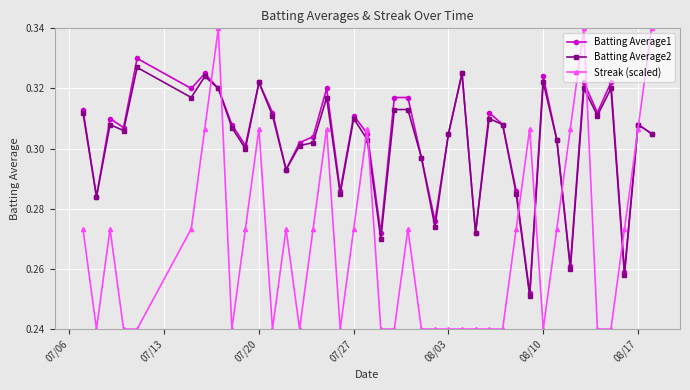

Which series has the widest spread of values?

Streak (scaled)